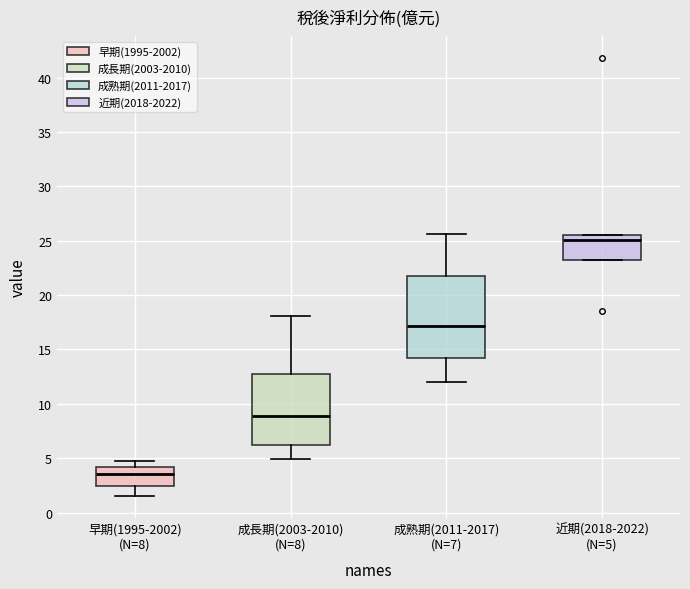

Reading left to right, transcribe this box plot: for each box, give where its median line is, the range the box spans, and where its two whiskers end, as read against the y-axis. The values are not printed on the chart, so give them approximately, as read against the axis.

早期(1995-2002) (N=8): median 3.5, box 2.5 to 4.0, whiskers 1.5 to 4.5
成長期(2003-2010) (N=8): median 9.0, box 6.0 to 13.0, whiskers 5.0 to 18.0
成熟期(2011-2017) (N=7): median 17.0, box 14.0 to 22.0, whiskers 12.0 to 25.5
近期(2018-2022) (N=5): median 25.0, box 23.0 to 25.5, whiskers 23.0 to 25.5